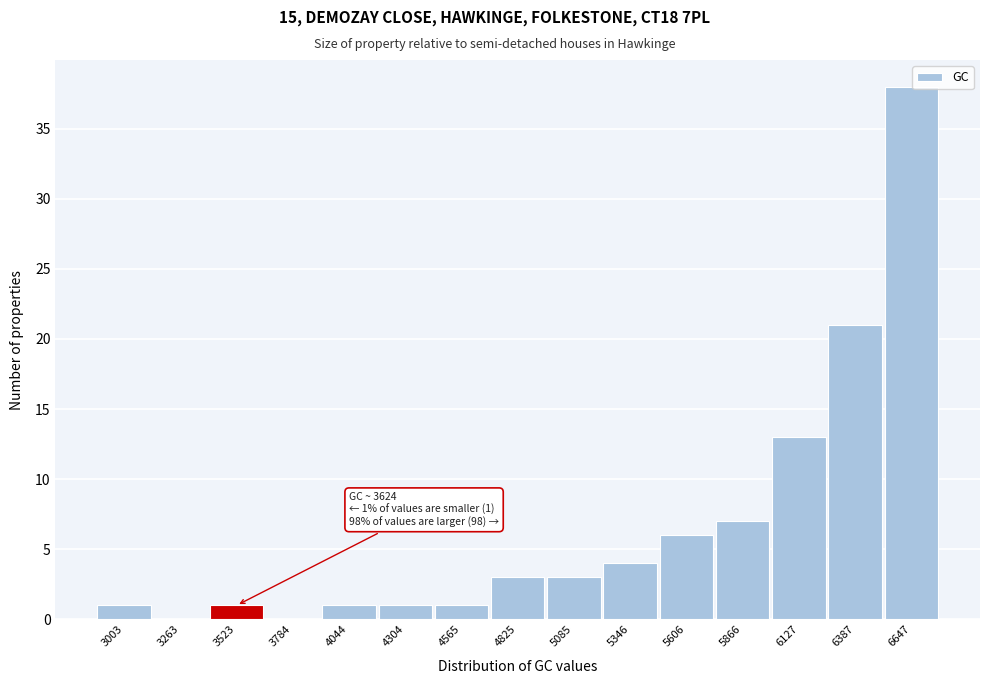

Reading right to left, what are all the values shown in this chart?

6647=38	6387=21	6127=13	5866=7	5606=6	5346=4	5085=3	4825=3	4565=1	4304=1	4044=1	3784=0	3523=1	3263=0	3003=1